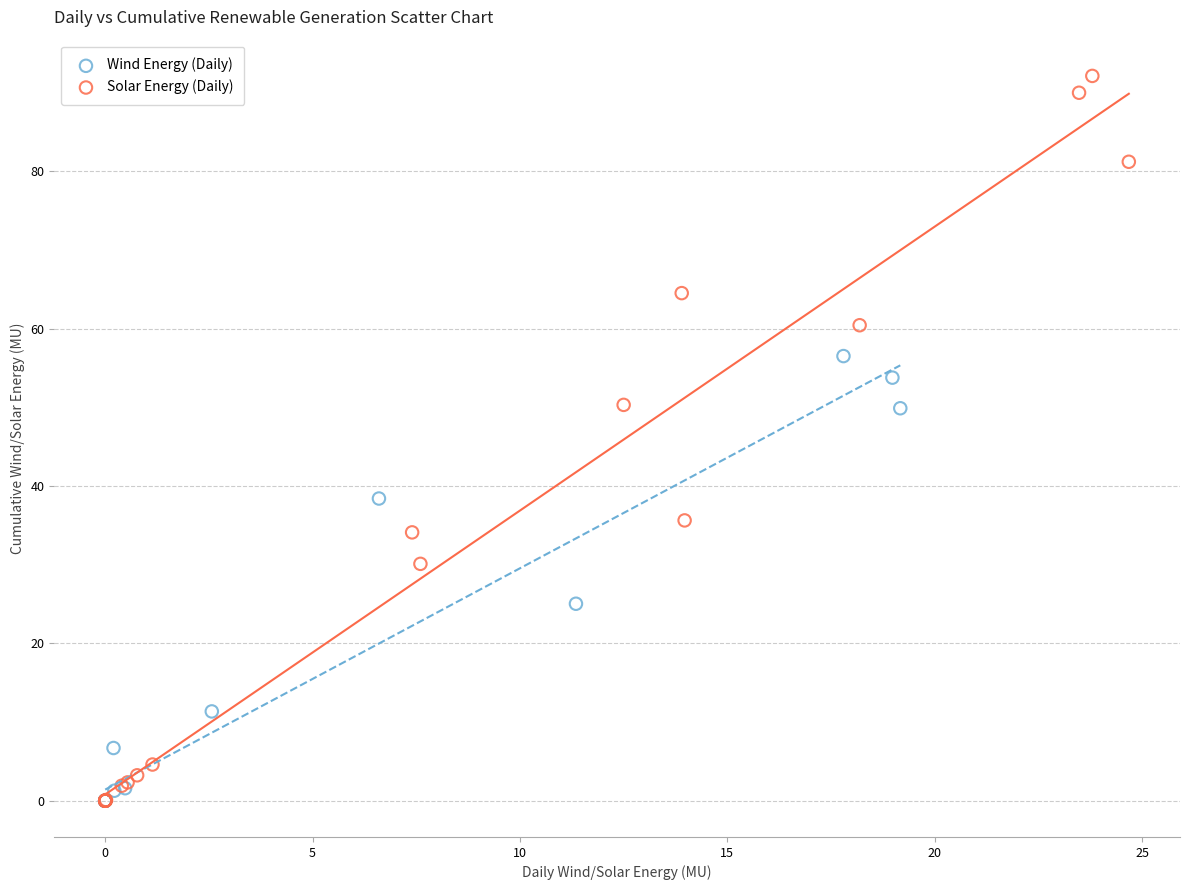

Which series contains the highest Y value?

Solar Energy (Daily)